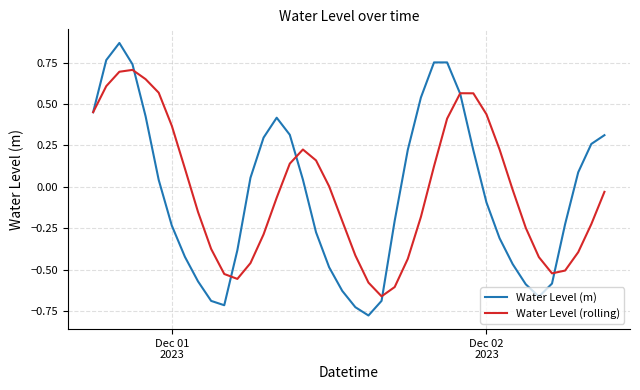

What are all the series names shown in the legend?

Water Level (m), Water Level (rolling)